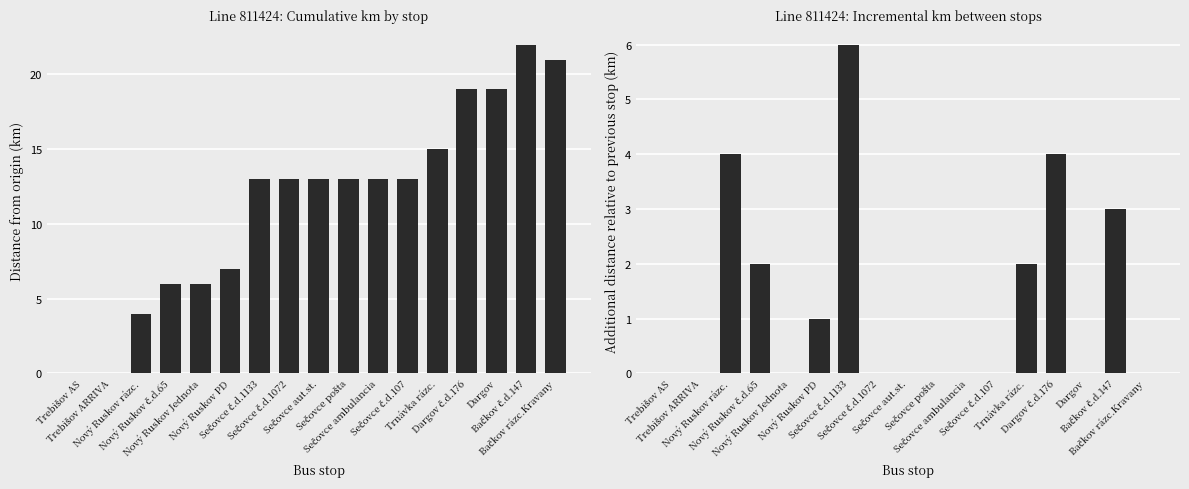

How many values in Incremental distance (km) are above zero?

7